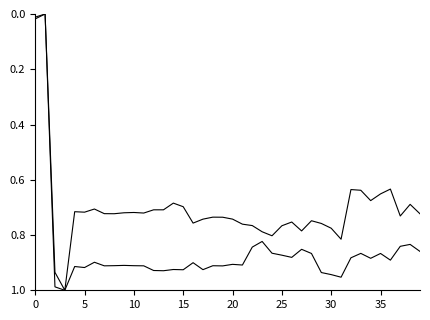

Is this an area chart (filled region under the line)?

No